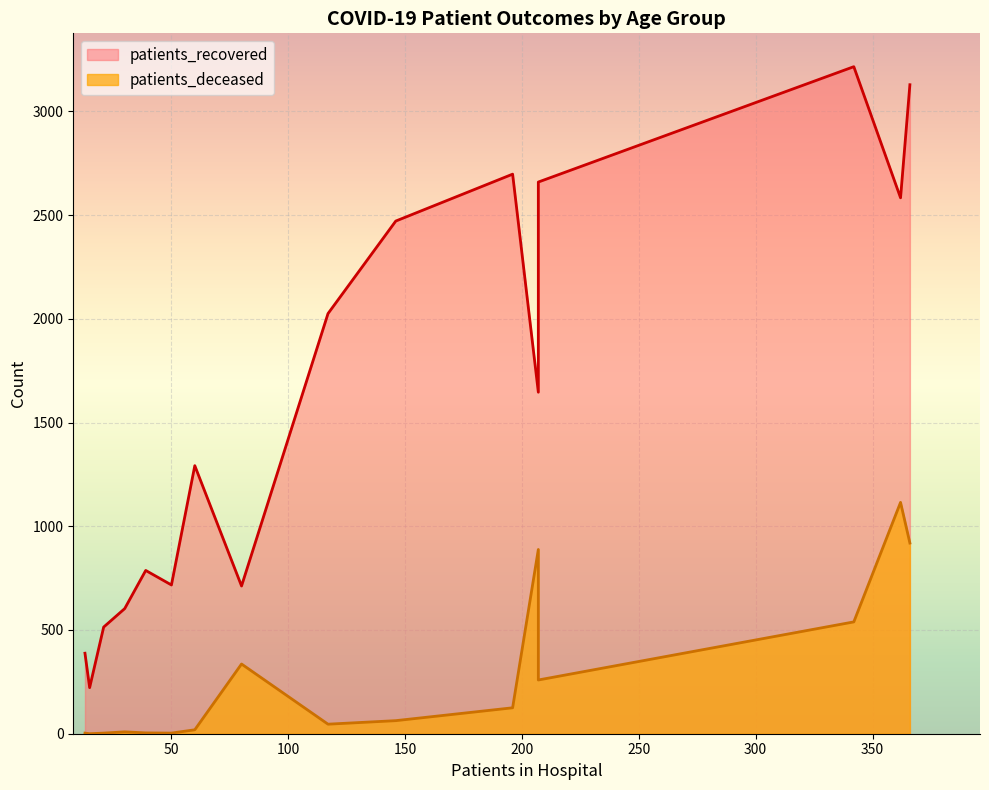

Is it true that patients_recovered equals 388 at 25-29?

True